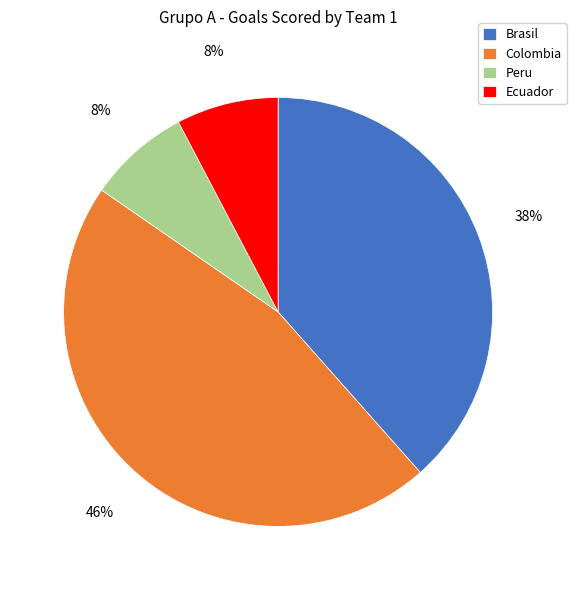

To the nearest percent, what percentage of the pie is Peru?

8%